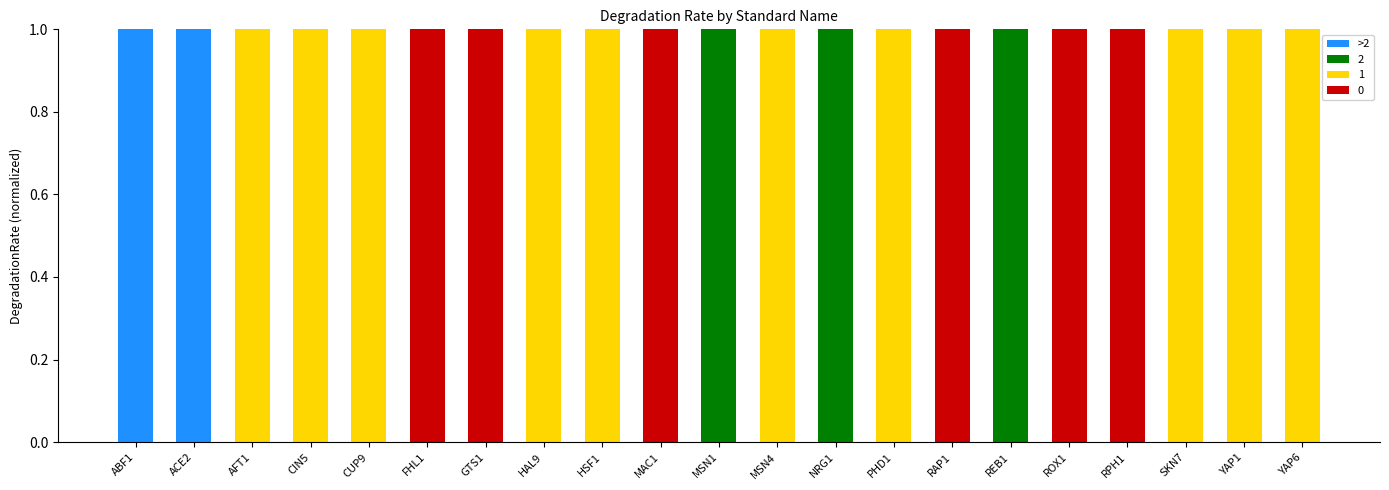

Count the number of data series in this chart.

4